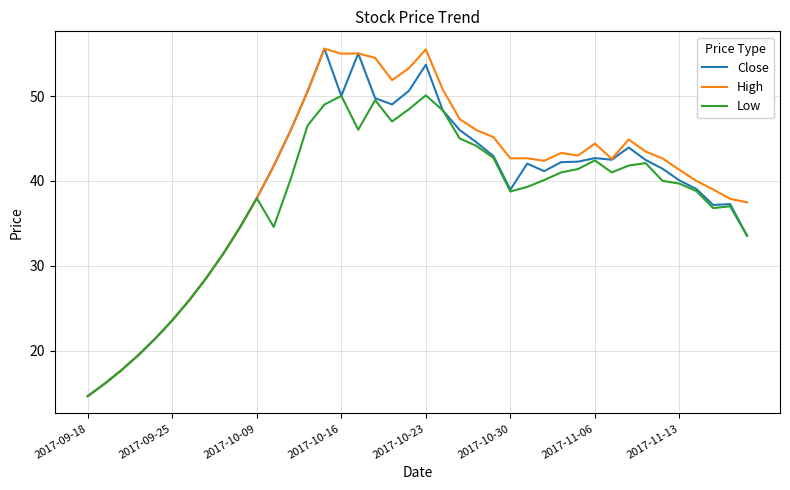

Which series has the largest total across all categories?

High